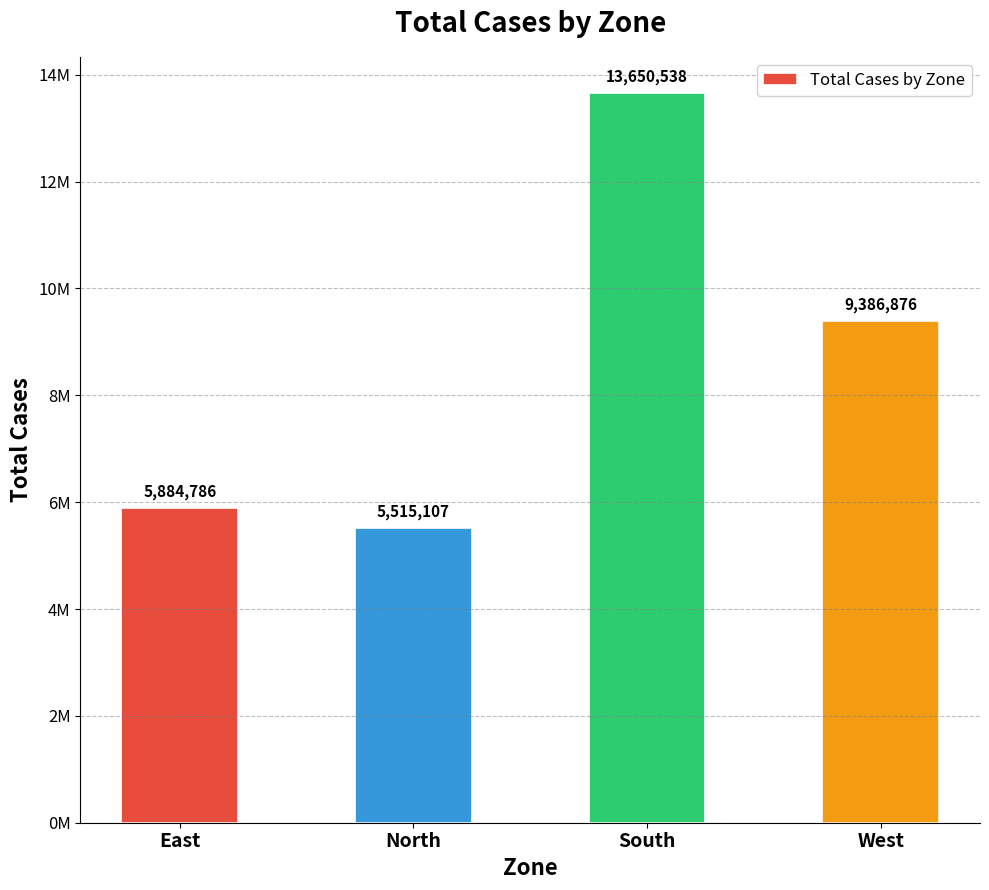

Are the bars horizontal?

No